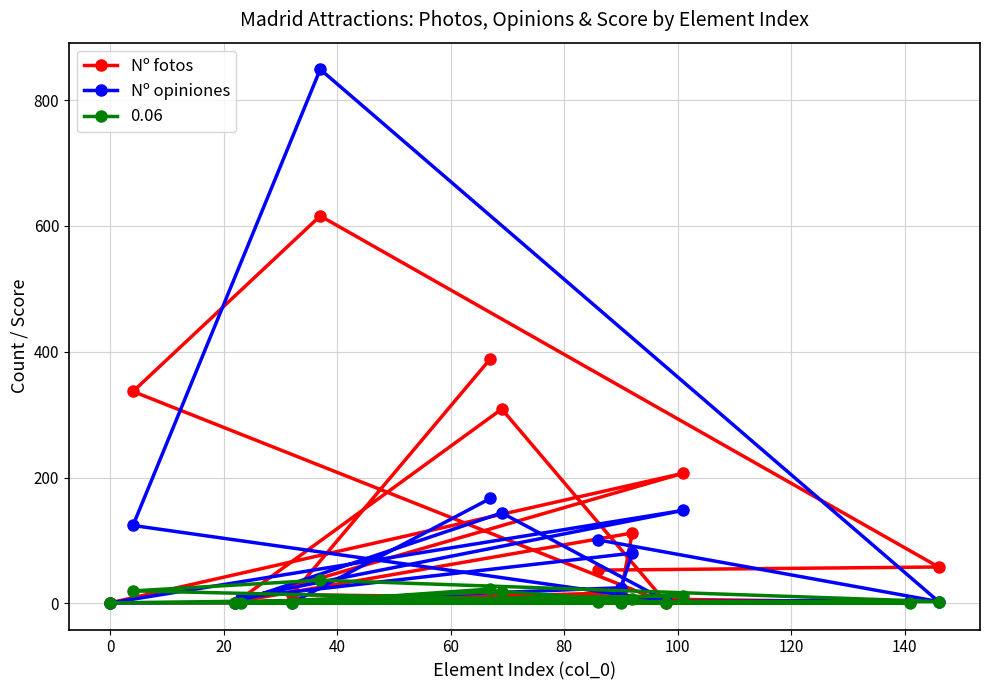

Which series has the widest spread of values?

Nº opiniones